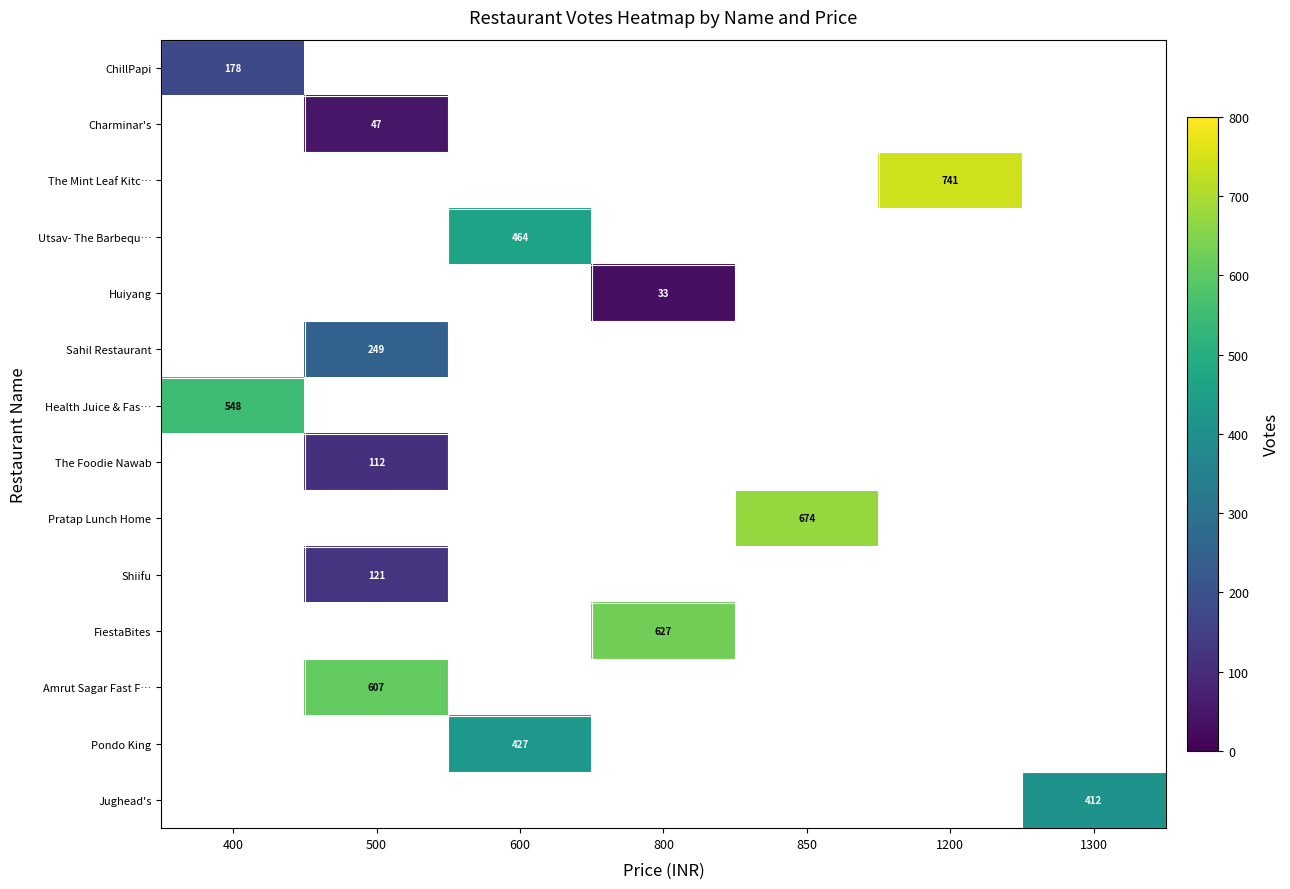

Between 400 and 800, which is larger?

800